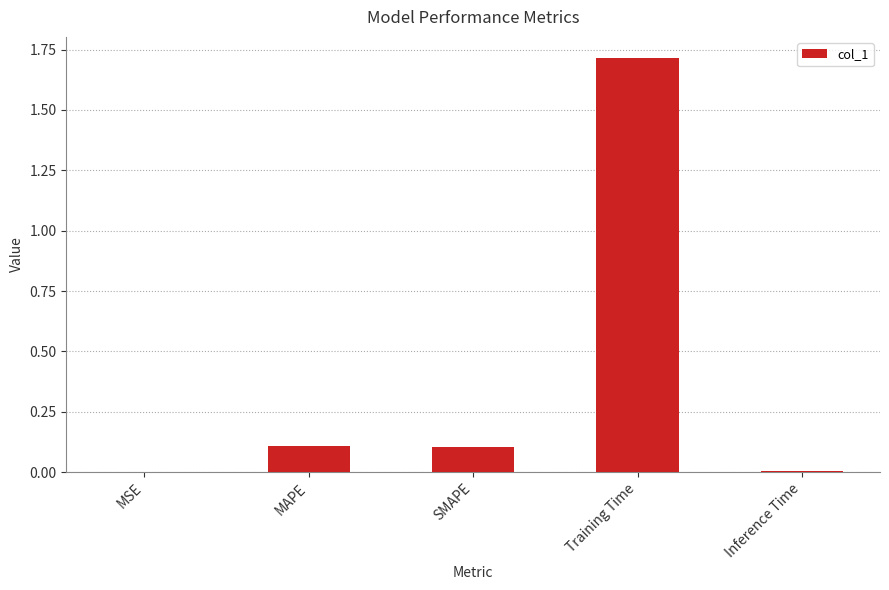

Between Training Time and Inference Time, which is larger?

Training Time